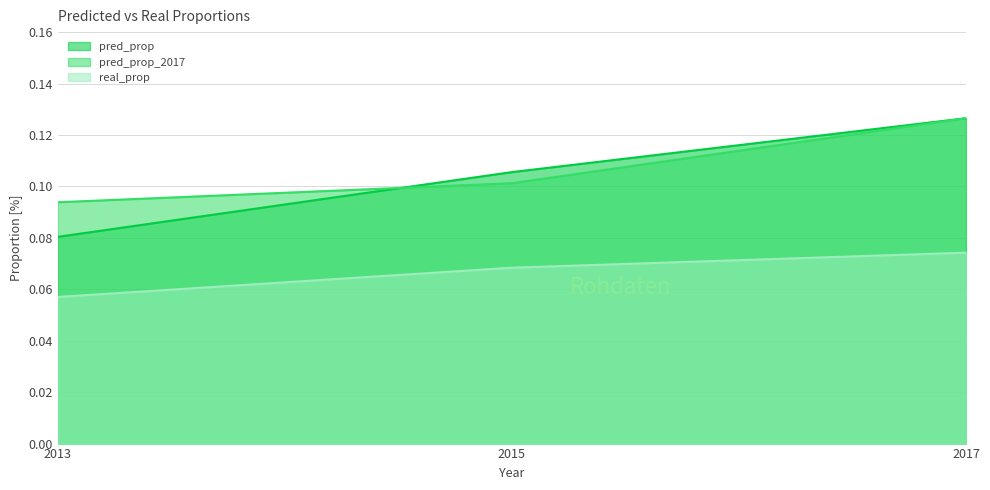

Does the chart display data point markers on the line(s)?

No